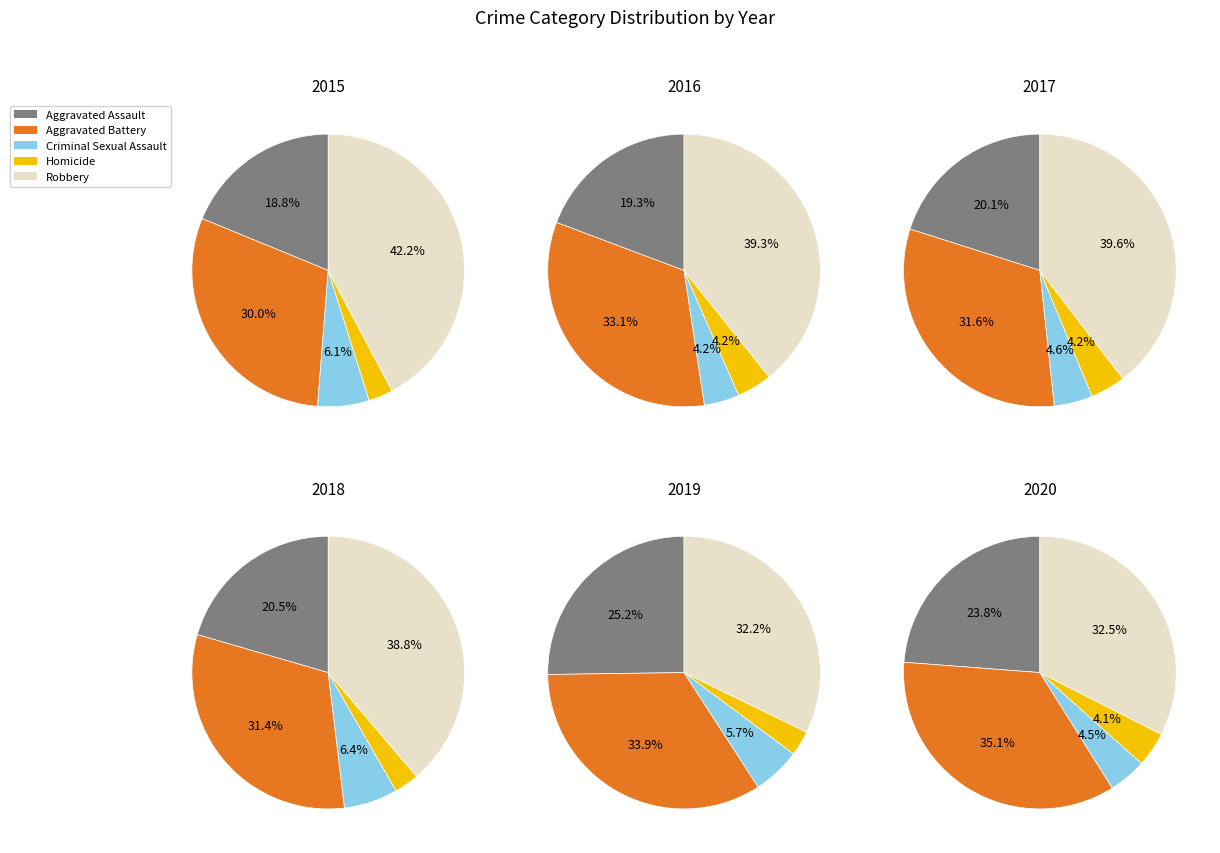

Does any single category account for the majority?

No